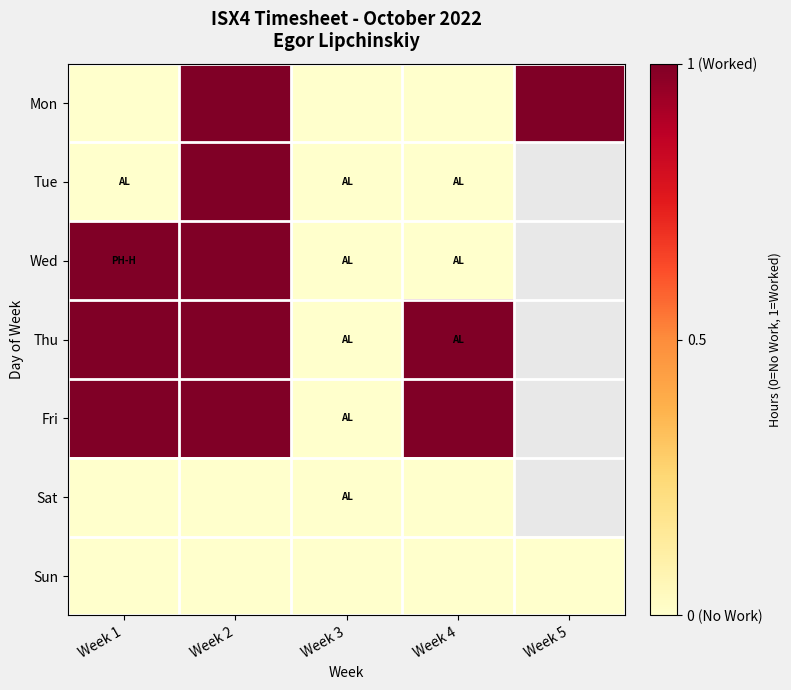

How many values in Fri are above zero?

3